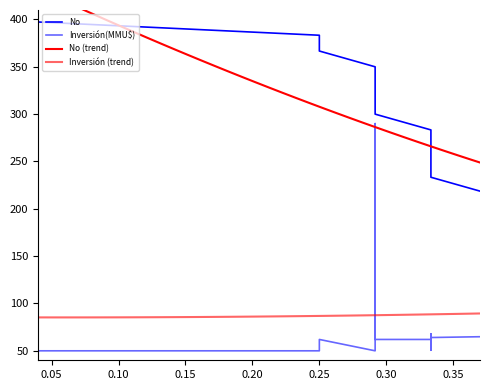

What is the value of the 2nd point from the left?

383.3